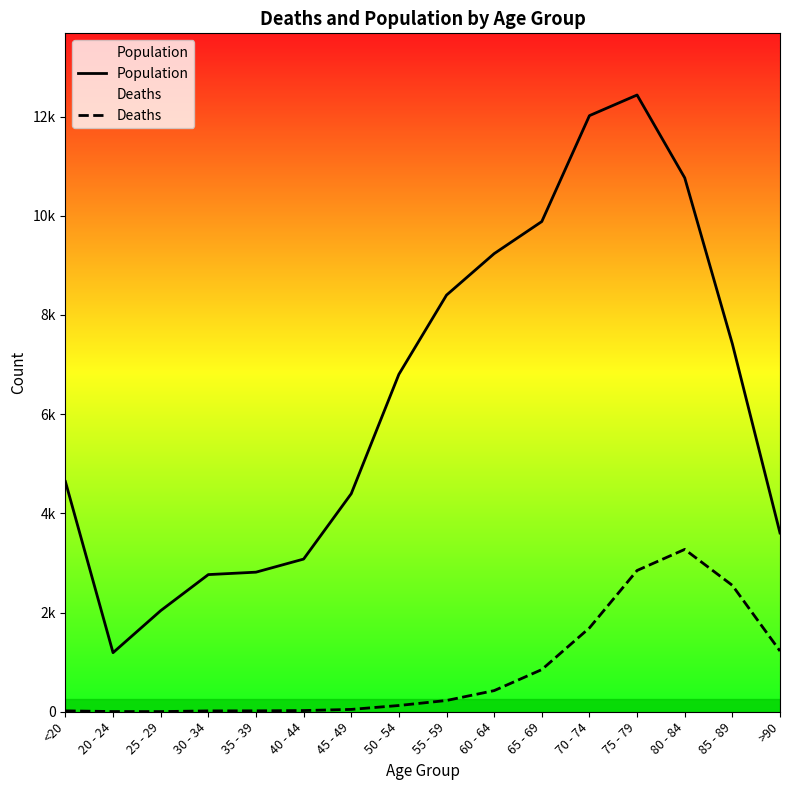

At which category is the sum across all series the highest?

75 - 79